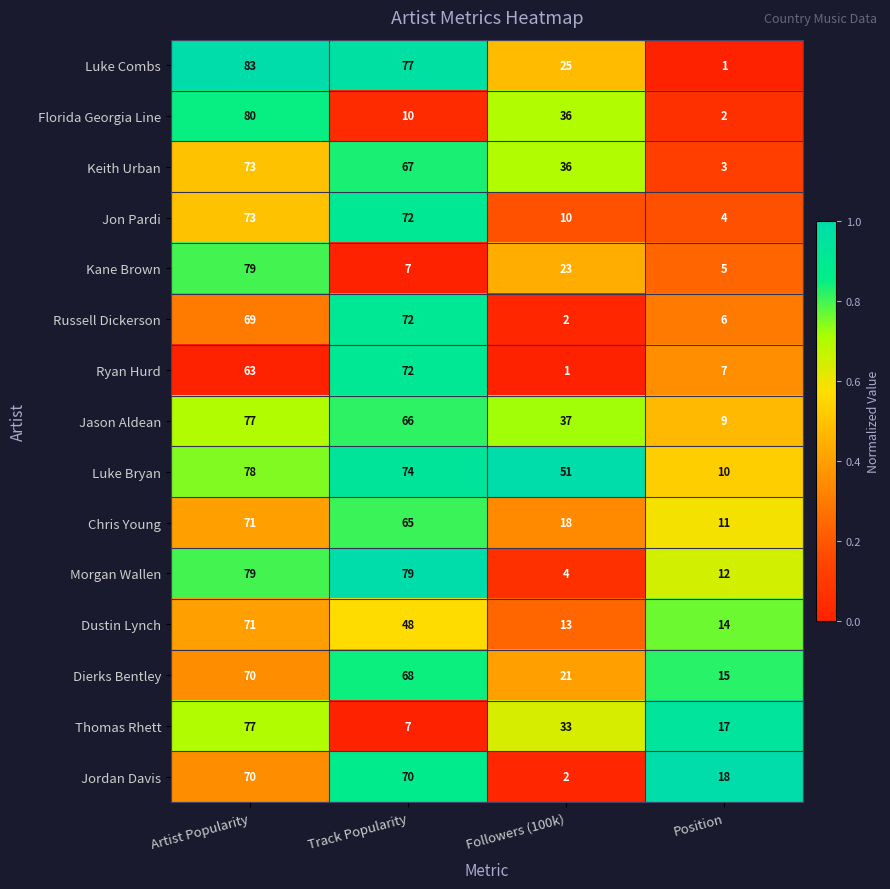

At which category is the sum across all series the highest?

Artist Popularity